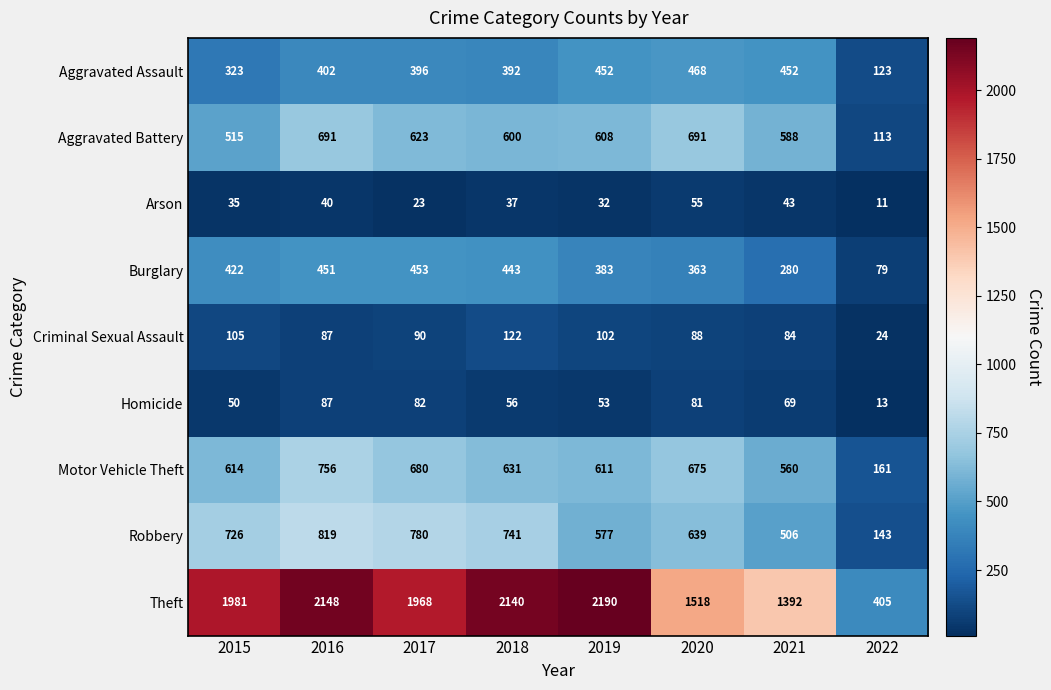

What is the total value across all series at 2019?

5008